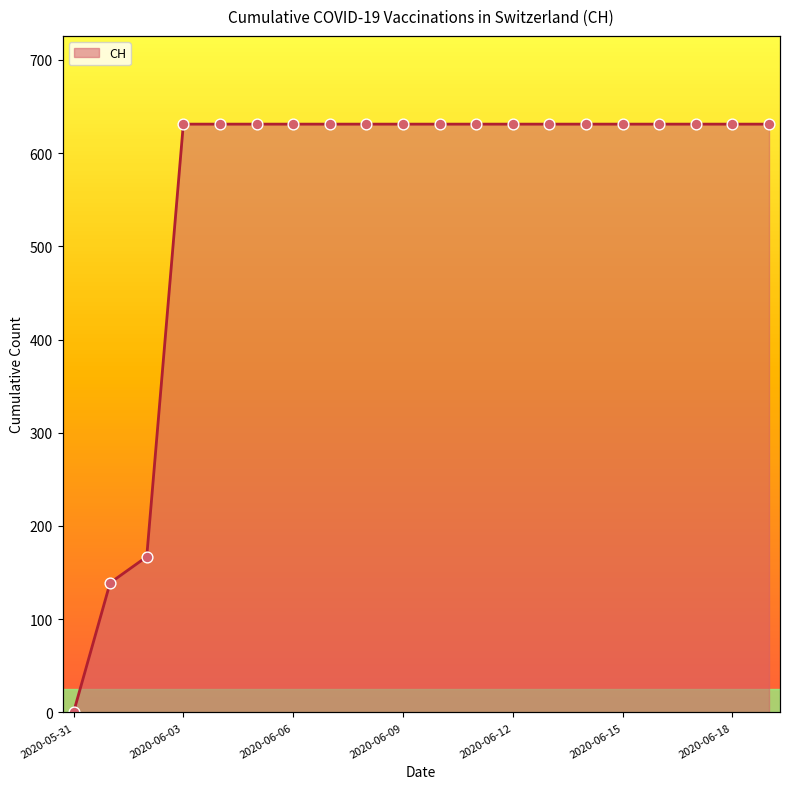

What is the change in value from 2020-06-01 to 2020-06-08?

+492